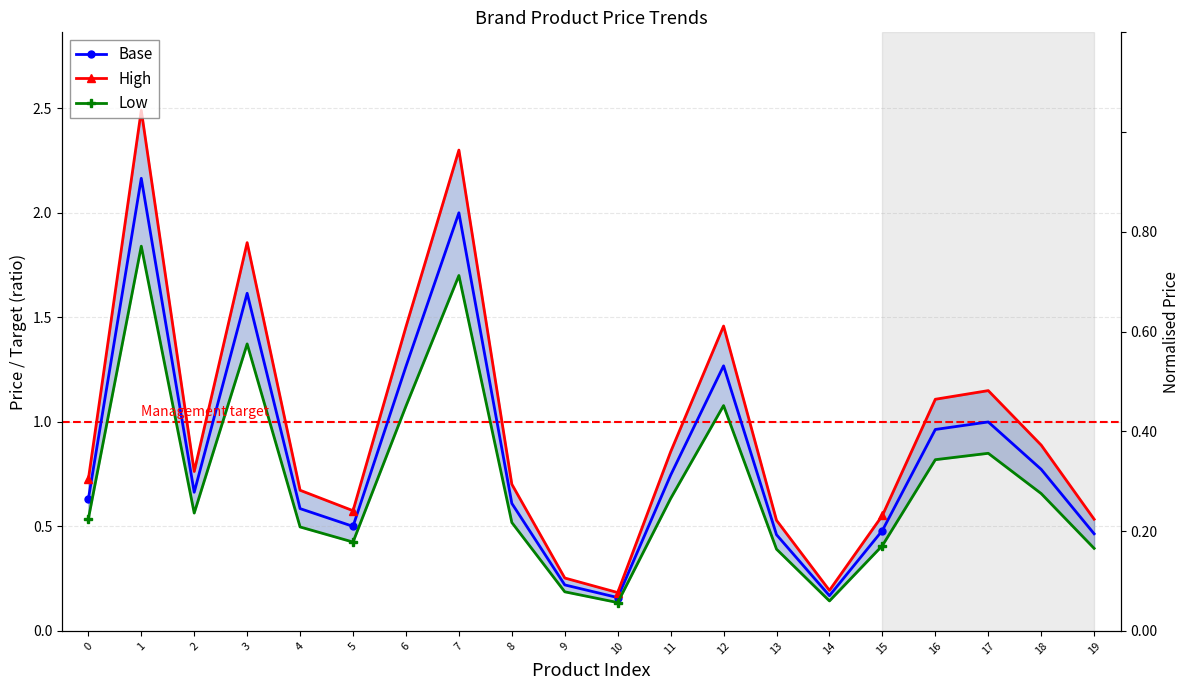

What are all the series names shown in the legend?

Base, High, Low